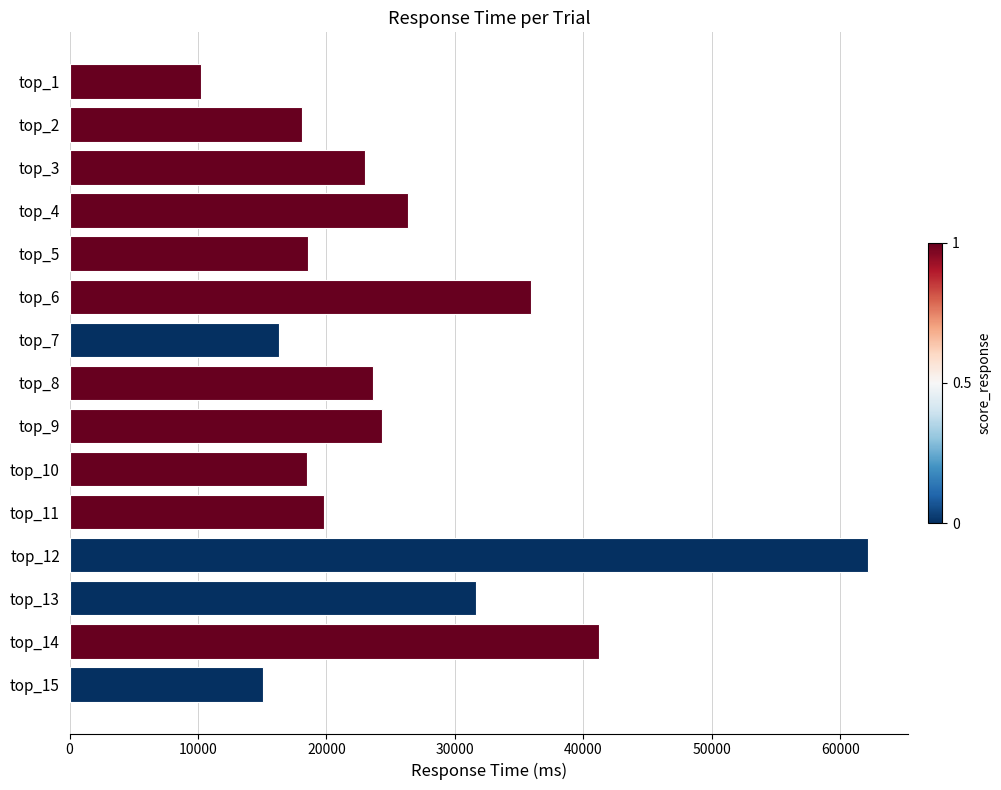

What is the minimum value shown in the chart?

10216